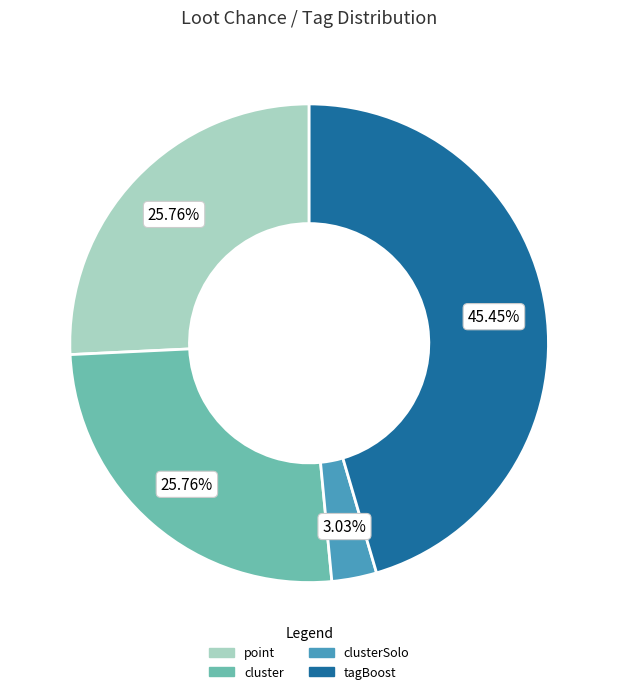

How many slices are in this pie chart?

4